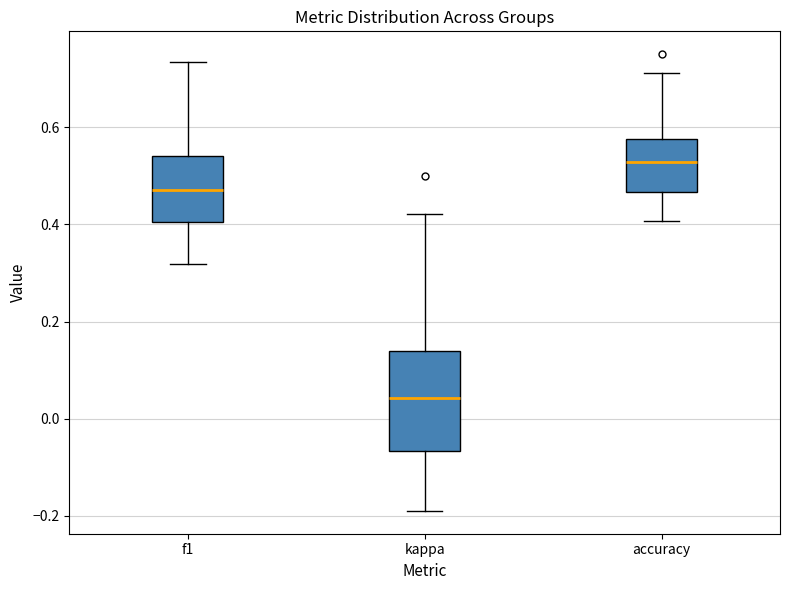

Which box has the highest median line?

accuracy